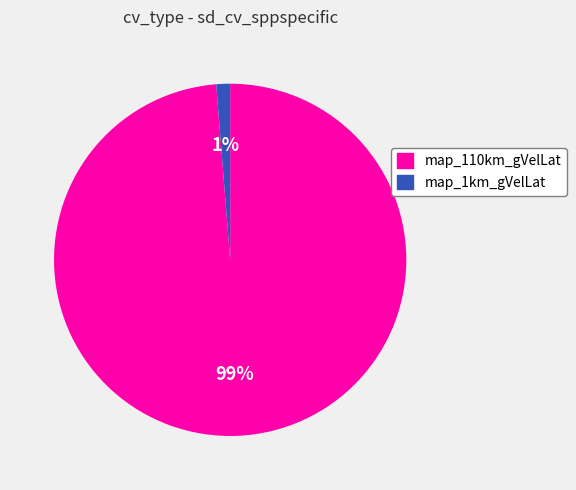

To the nearest percent, what portion does map_110km_gVelLat represent?

99%